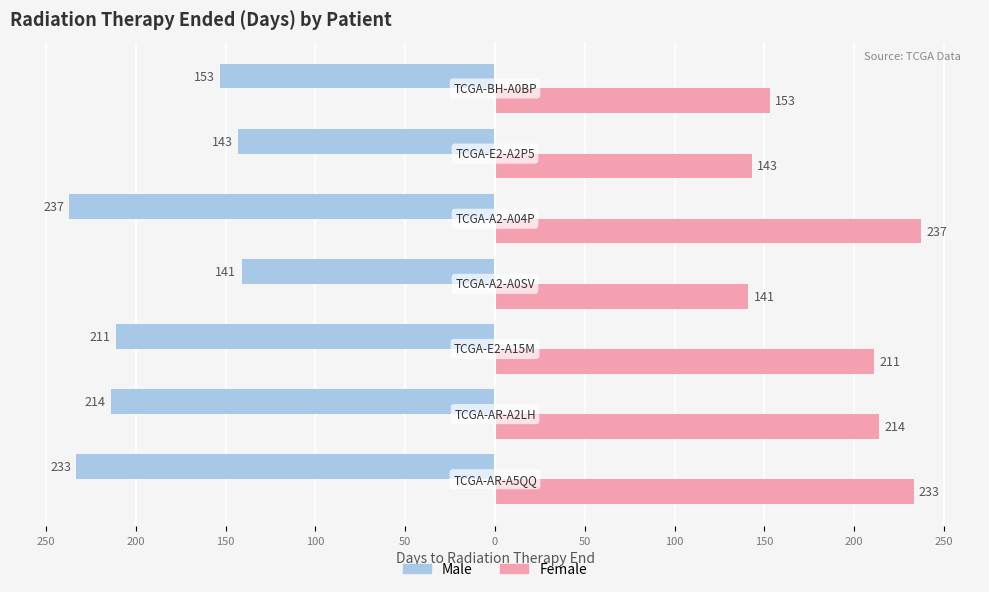

What are all the series names shown in the legend?

Male, Female